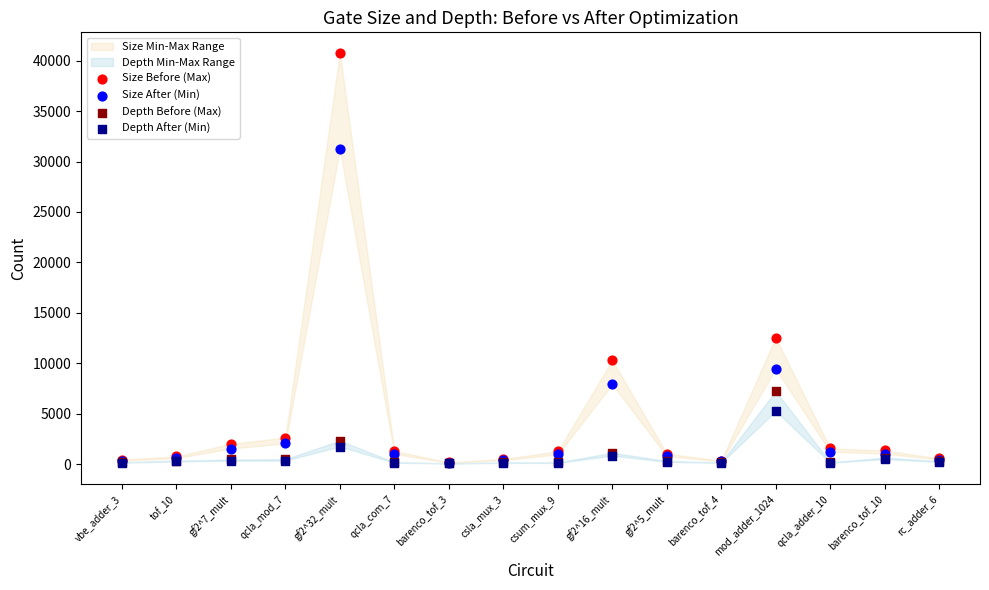

Which series has the widest spread of Y values?

Size Before (Max)